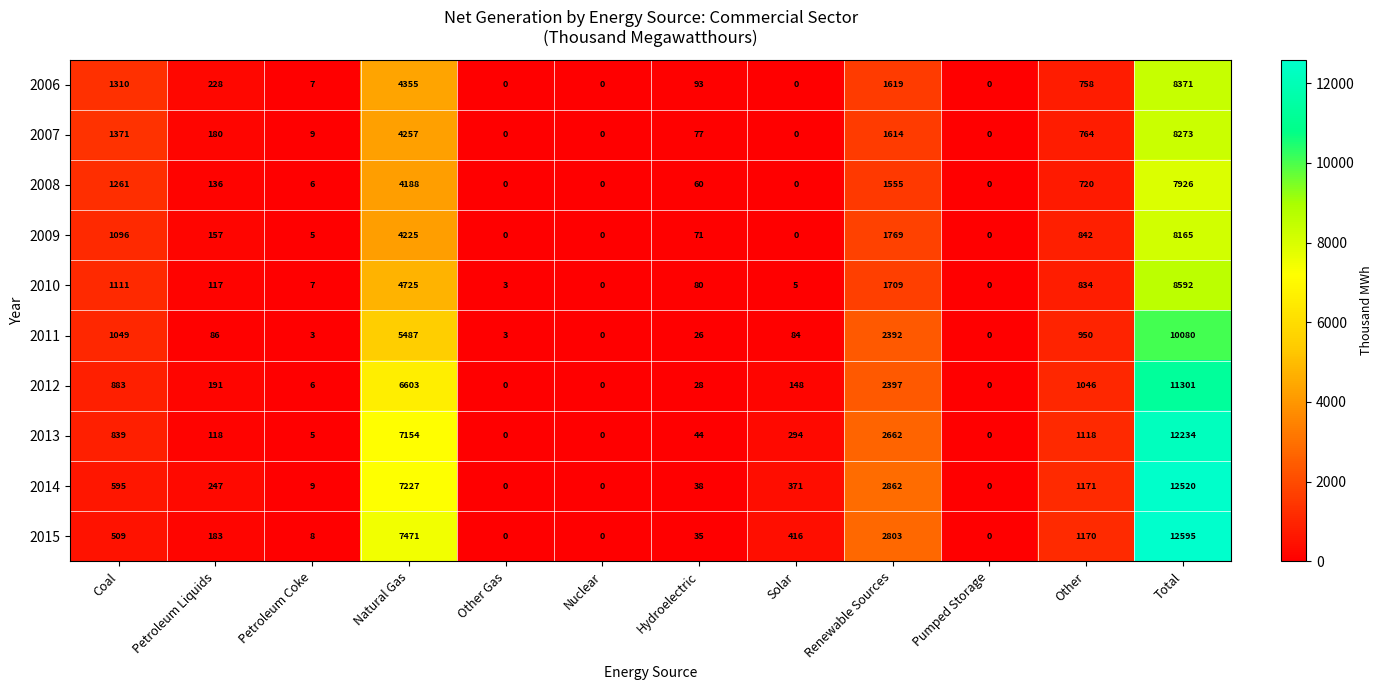

What is the difference between the second highest and minimum values in the 2014 series?

7227